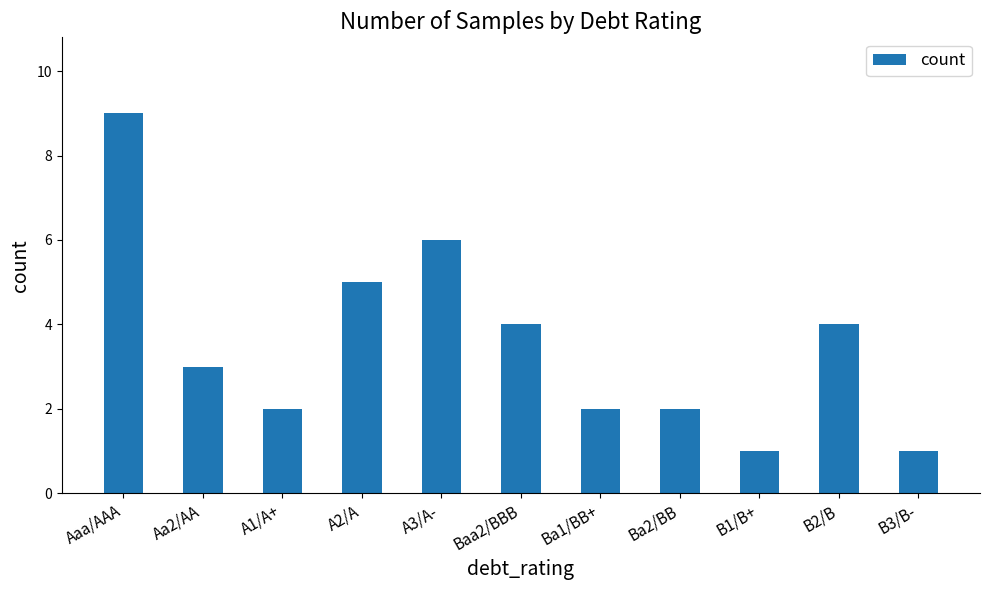

What is the smallest value displayed?

1